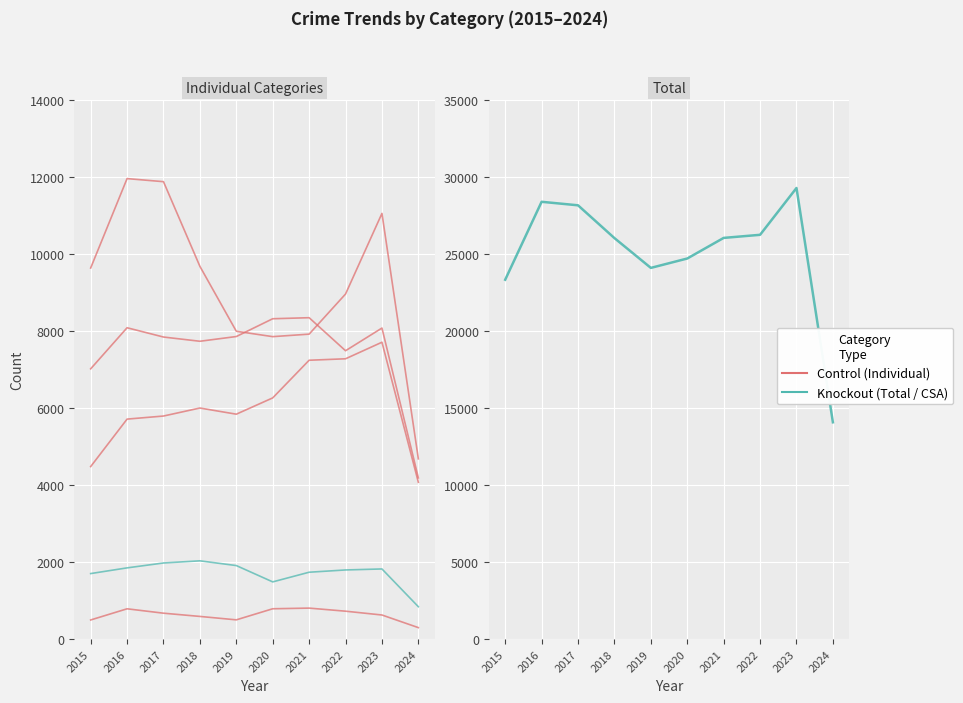

What is the difference between the Total values at 2020 and 2017?

3455